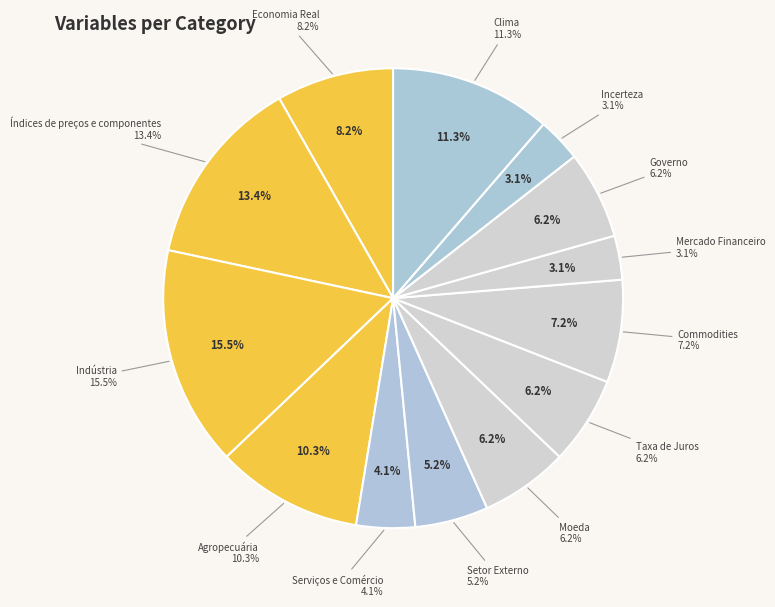

To the nearest percent, what percentage of the pie is Indústria?

15%